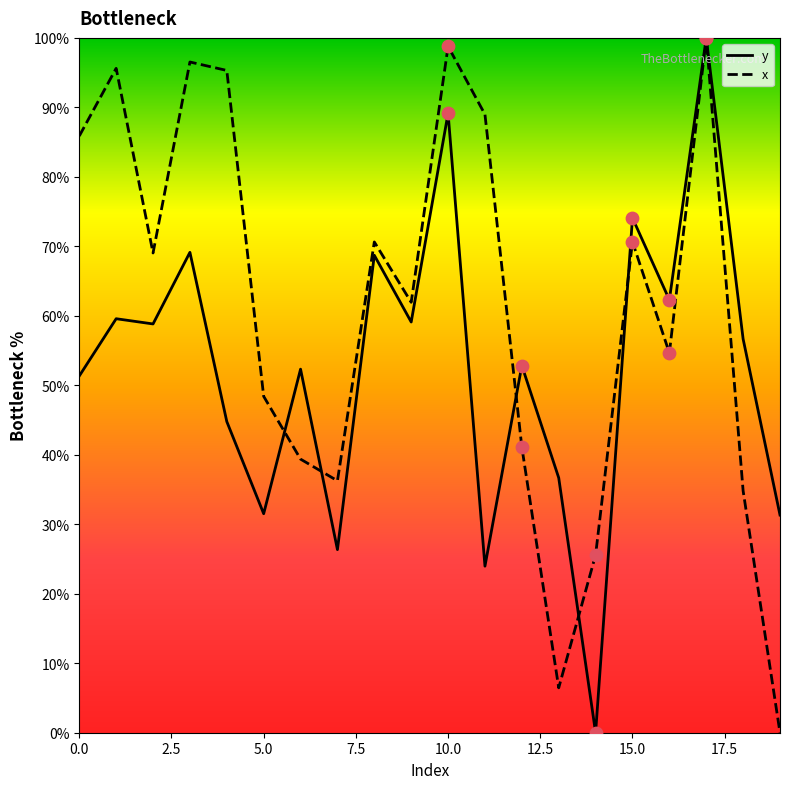

Which series reaches the maximum Y coordinate?

y